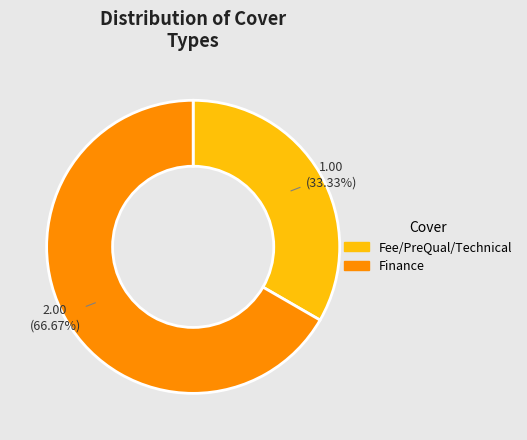

How many segments does this pie chart have?

2